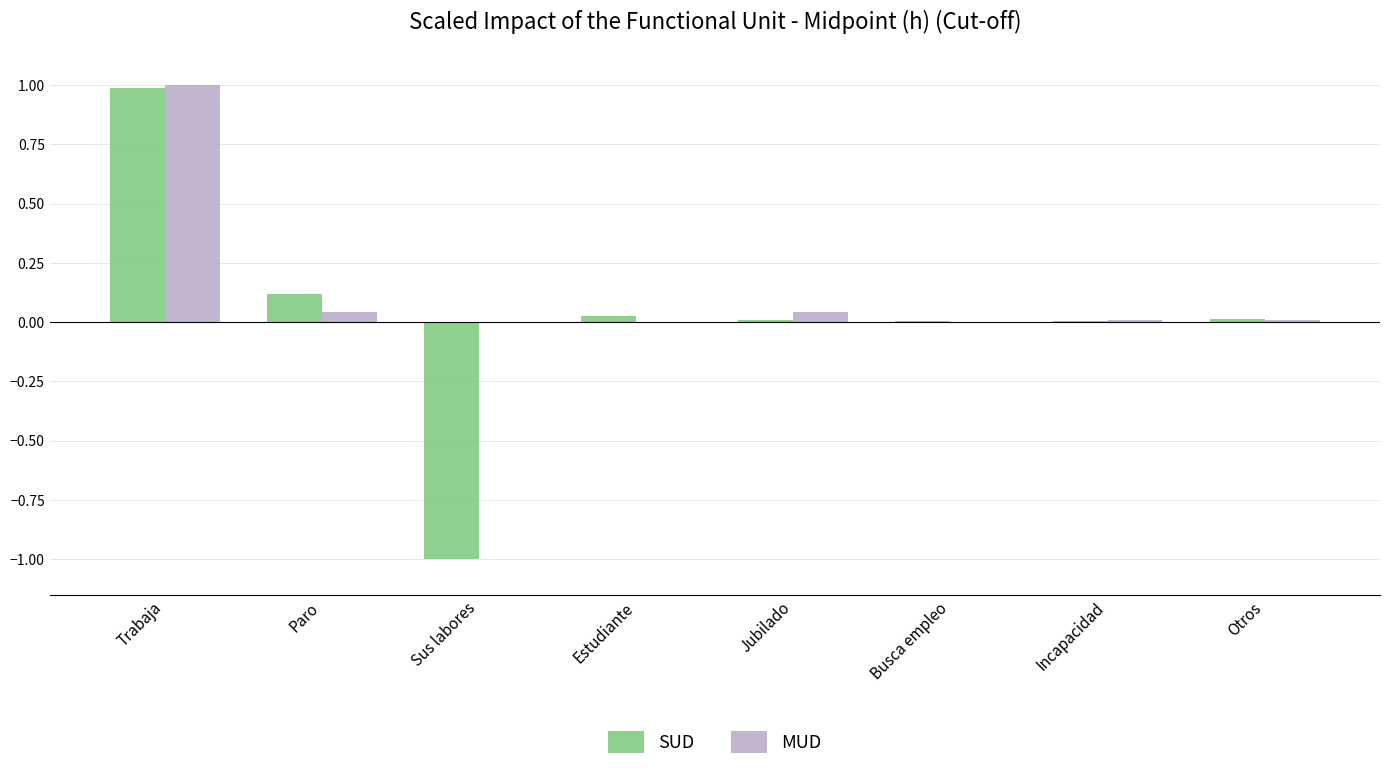

Which category has the highest value across all series?

Trabaja